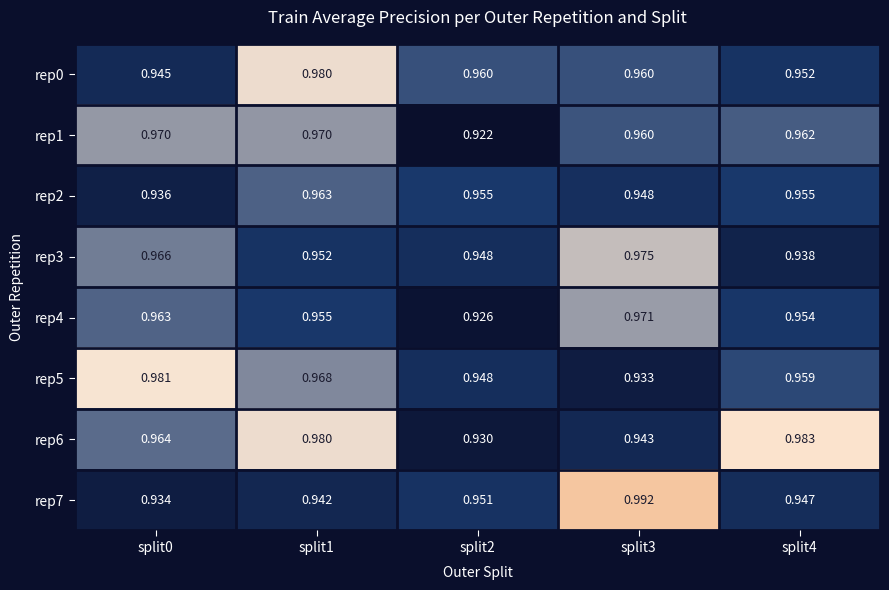

Is the value of rep7 at split3 greater than the value of rep6 at split3?

Yes